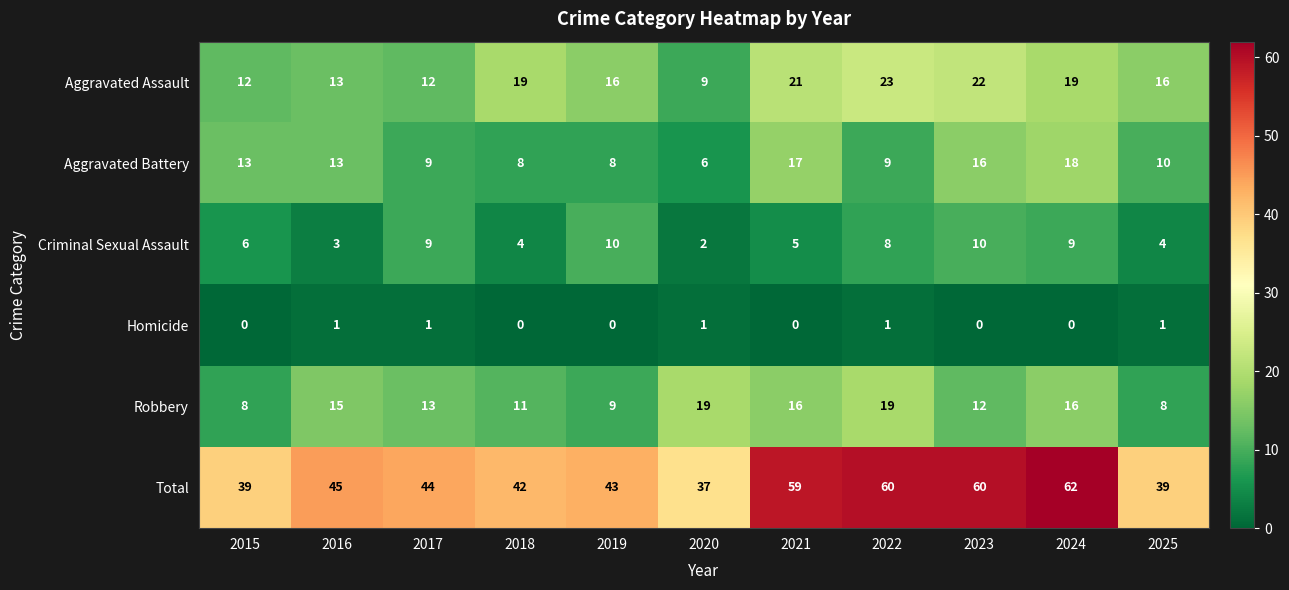

At 2023, list the series in order from largest to smallest.

Total, Aggravated Assault, Aggravated Battery, Robbery, Criminal Sexual Assault, Homicide